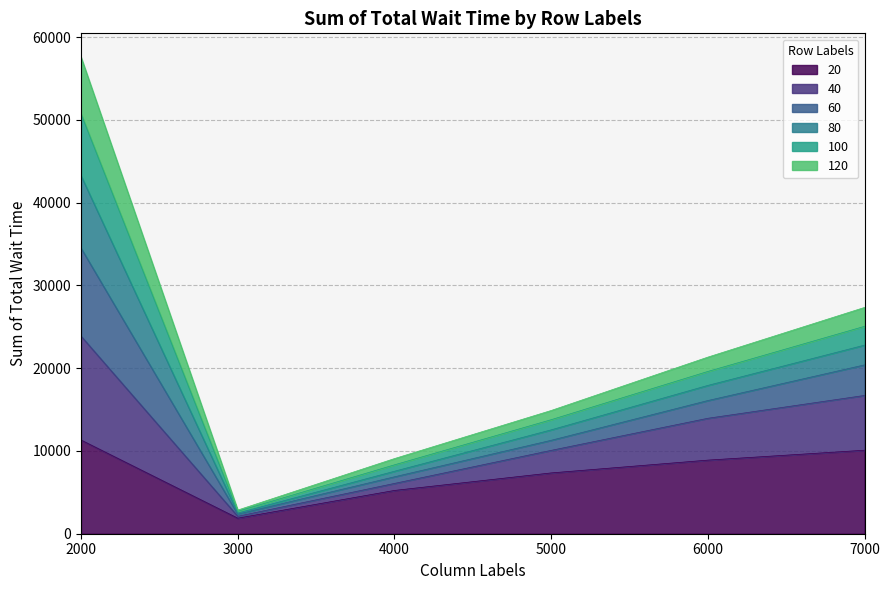

What is the total value across all series at 6000?

21334